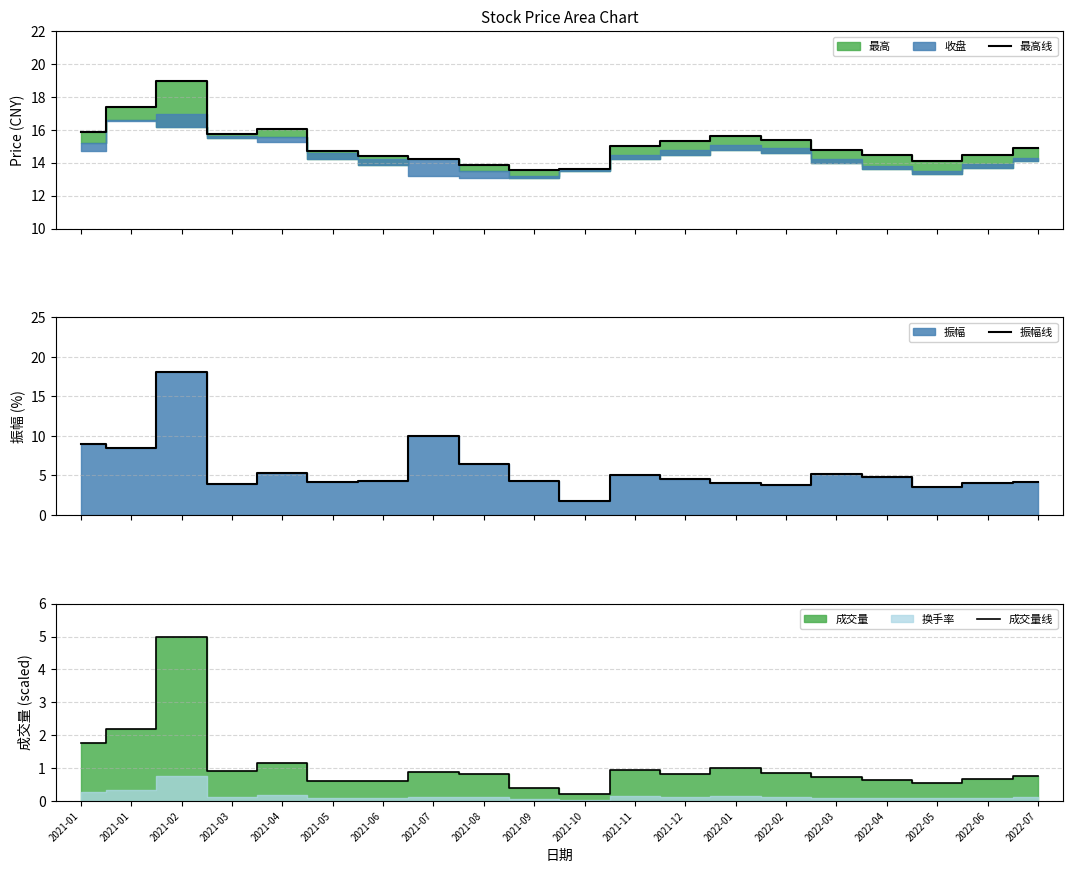

What is the spread (max minus min) of values at 2022-04?

13.9